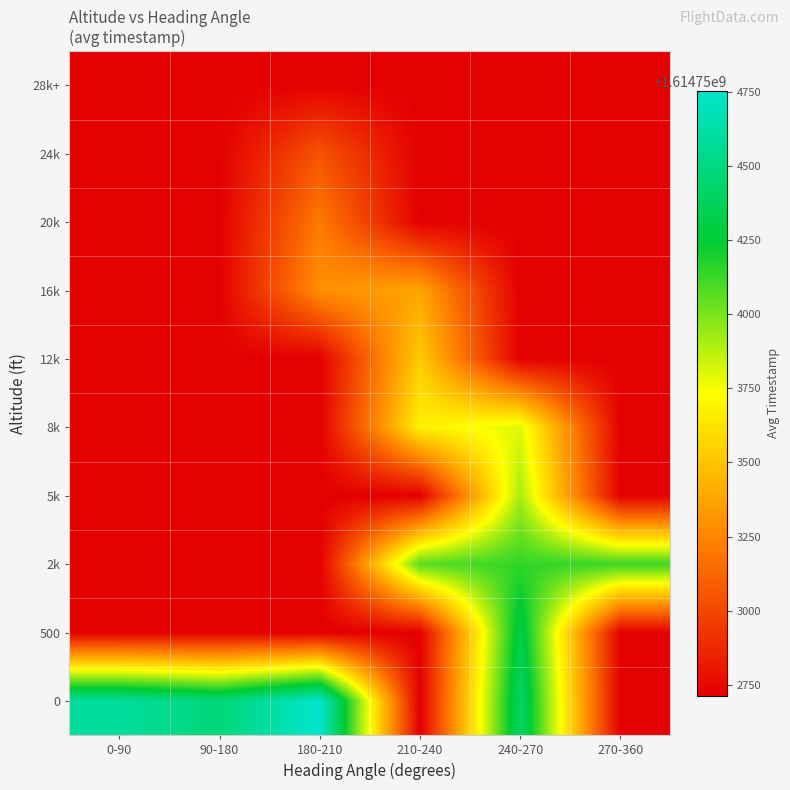

What is the minimum value shown in the chart?

1614752713.4